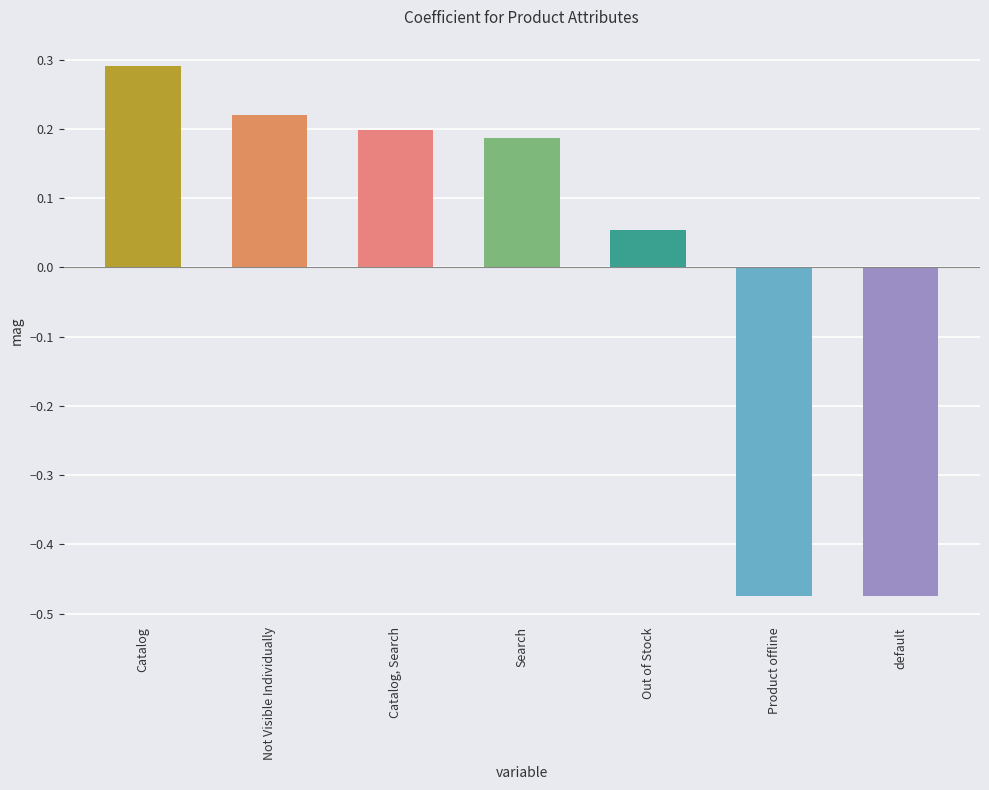

Does the chart contain any negative values?

Yes